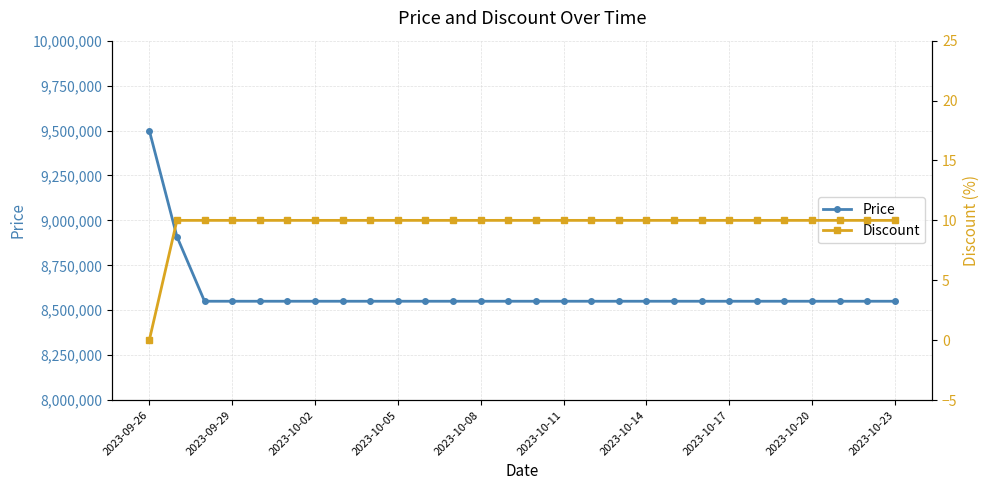

What is the sum of all Price values?

240710000